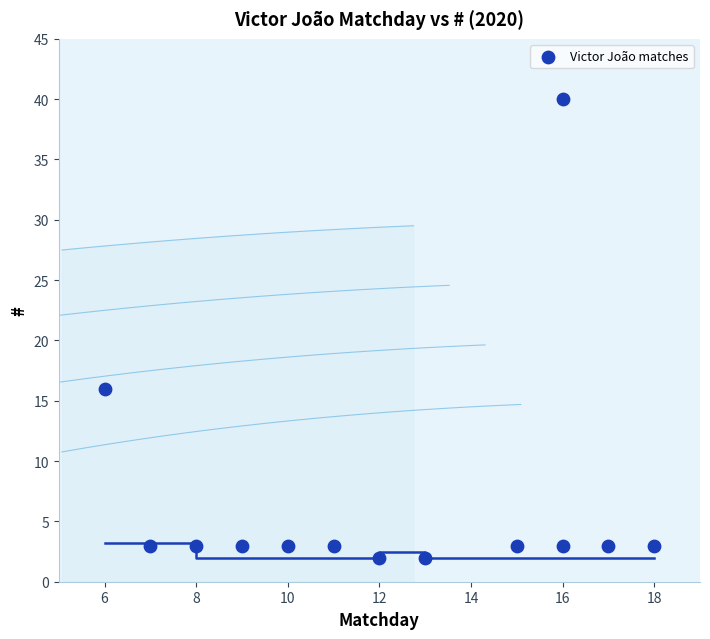

What is the range of Y values (max minus min)?

38